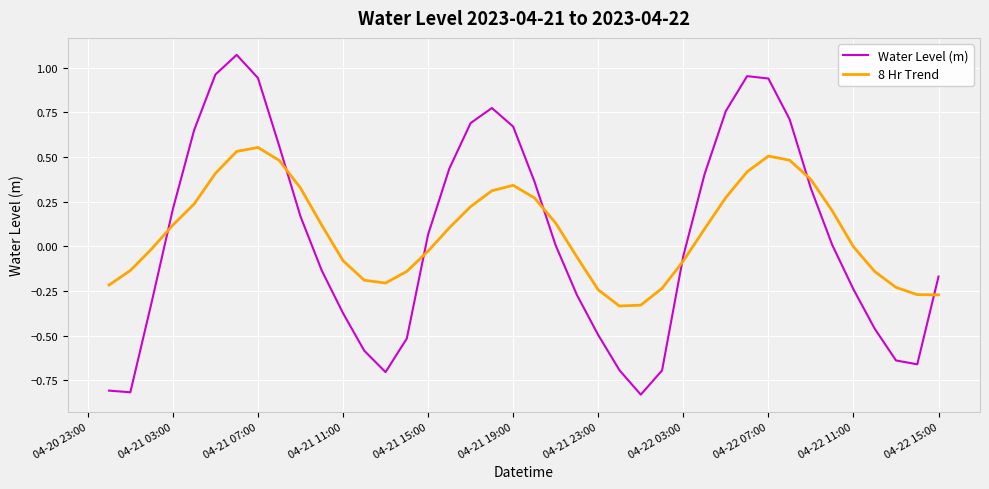

What is the difference between the maximum and minimum values in the Water Level (m) series?

1.9